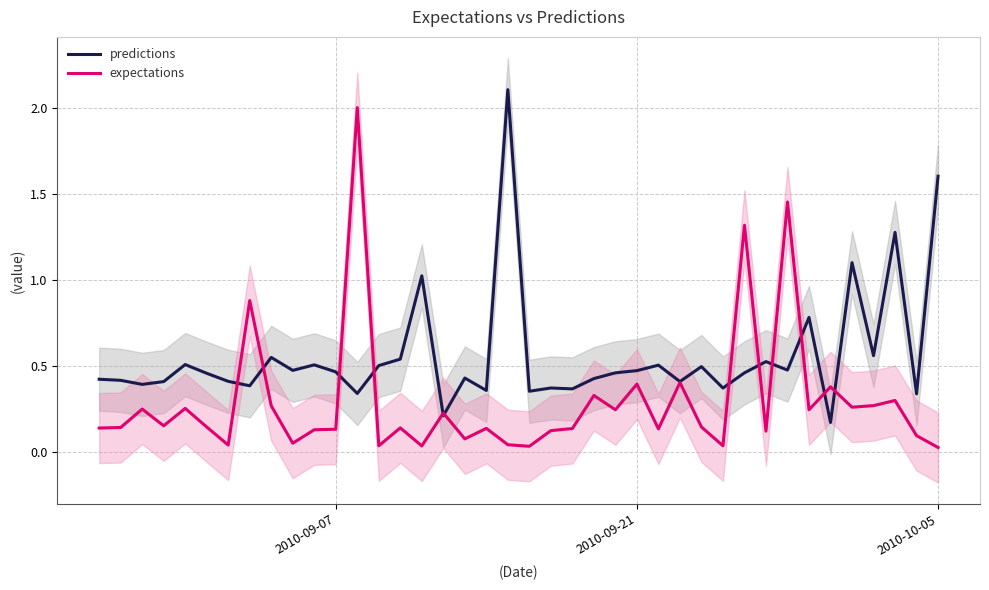

The value of predictions at 2010-10-05 is 2.3. True or false?

False